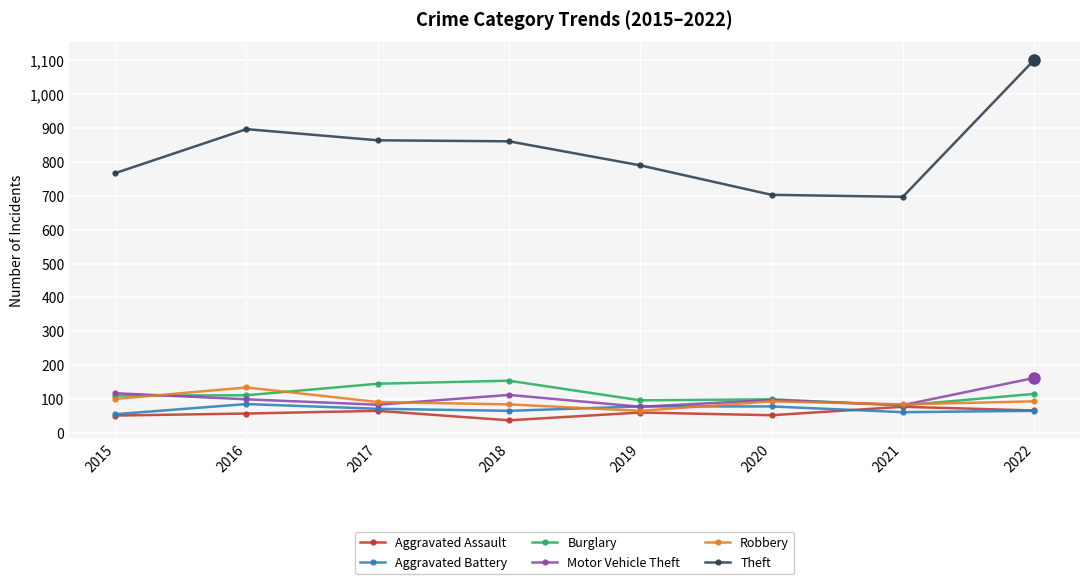

What is the value of the Robbery point at the 7th from the left?

84